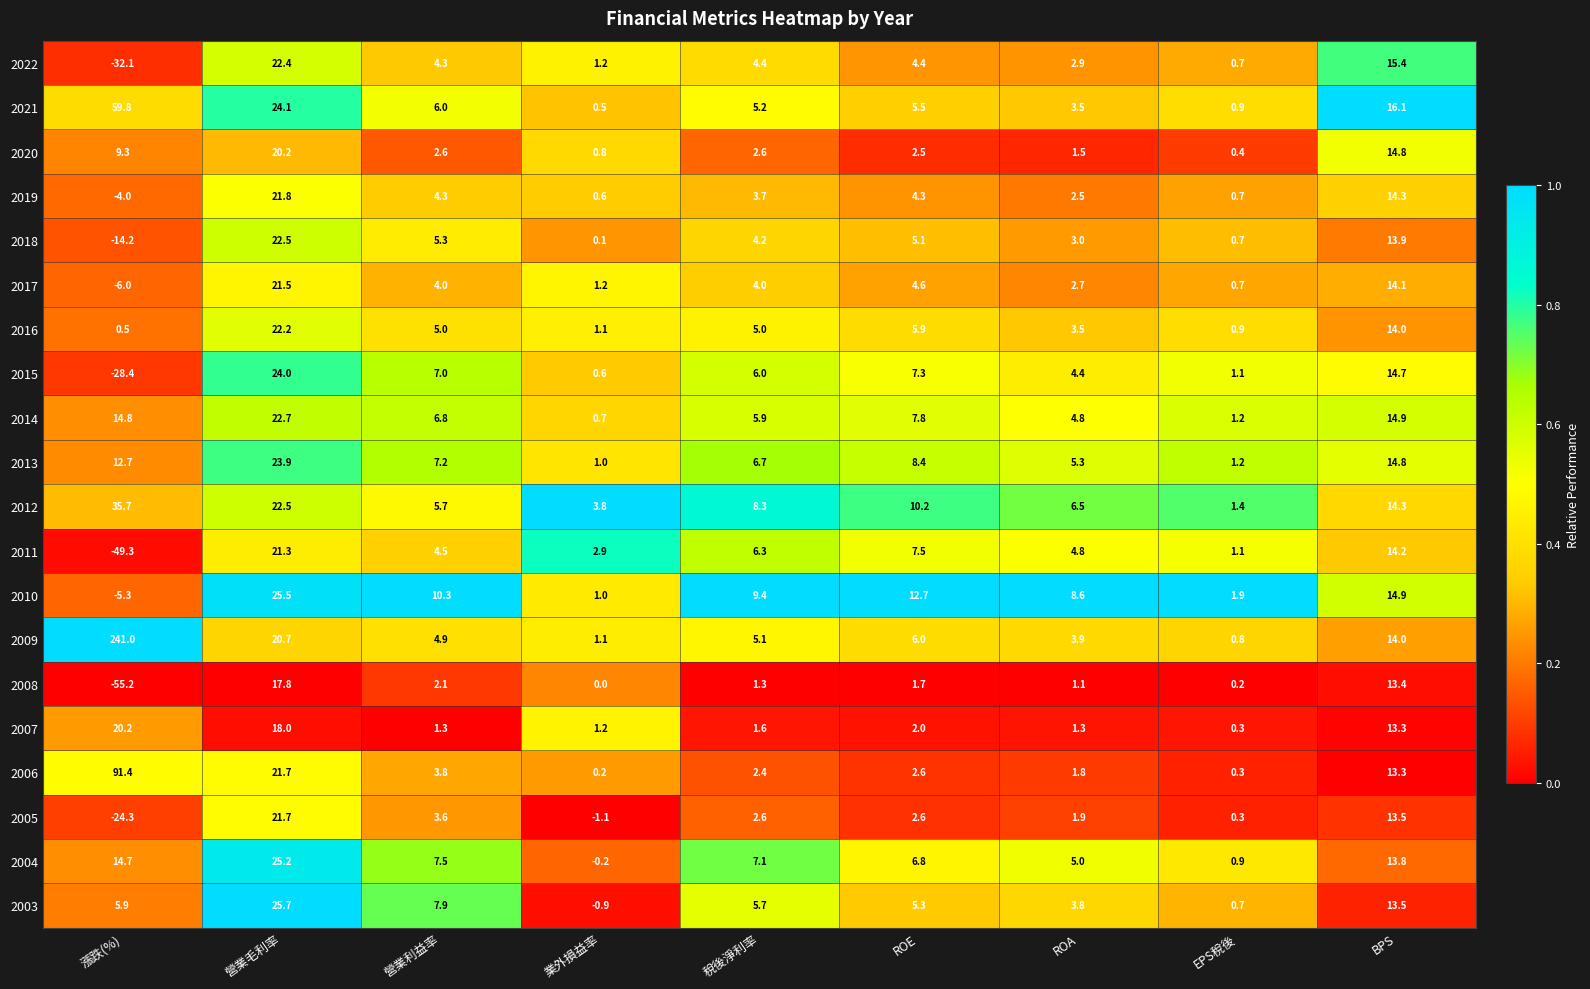

True or false: 2016 has a value of 5.0 at 營業利益率.

True